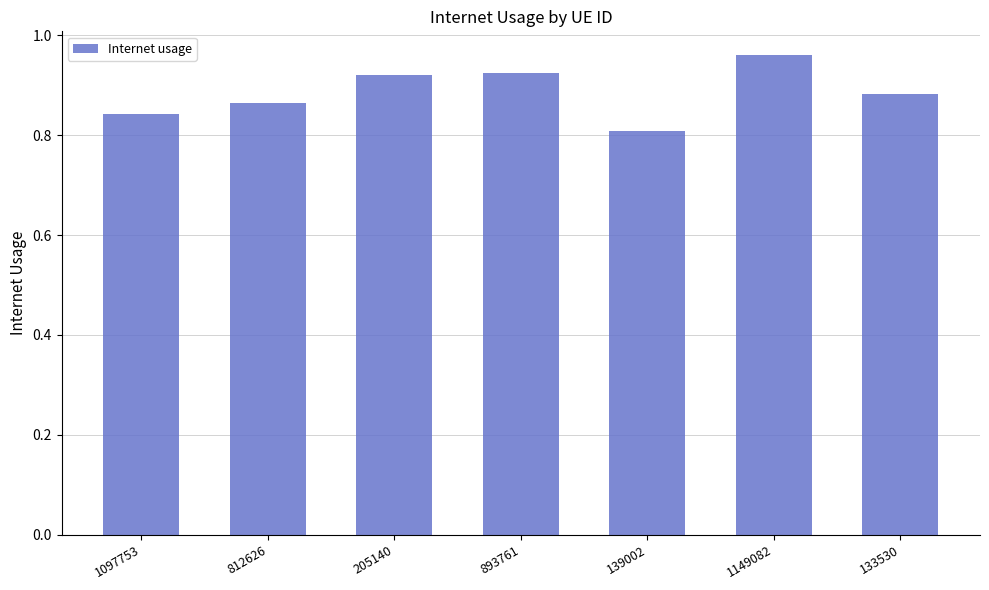

Which label corresponds to the largest value in the chart?

1149082